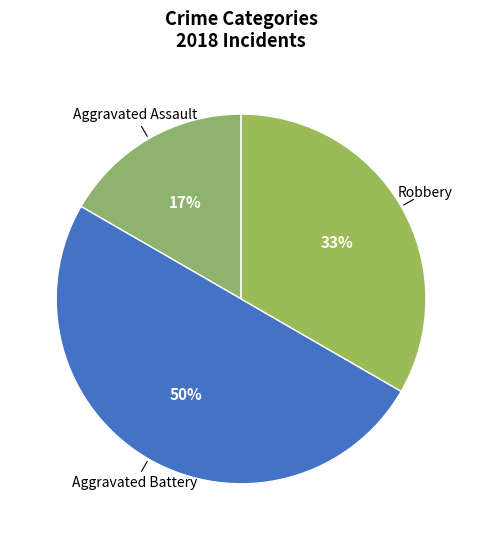

How many slices are in this pie chart?

3